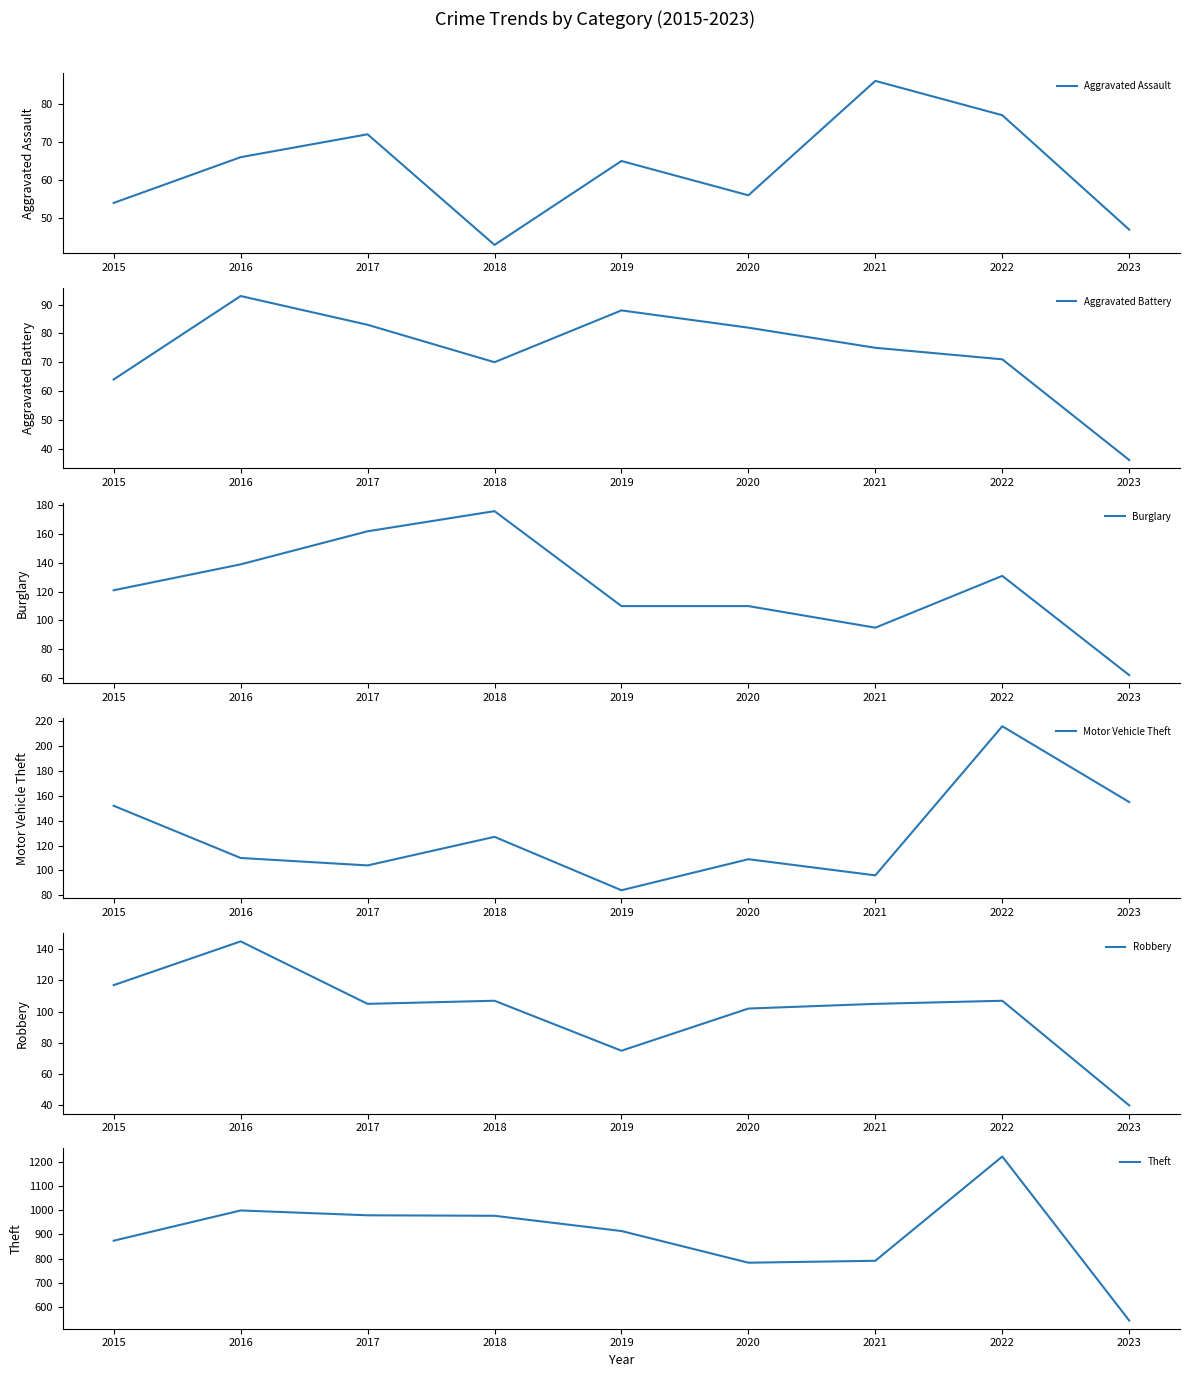

Reading left to right, what are all the values shown in this chart?

Aggravated Assault: 2015=54	2016=66	2017=72	2018=43	2019=65	2020=56	2021=86	2022=77	2023=47
Aggravated Battery: 2015=64	2016=93	2017=83	2018=70	2019=88	2020=82	2021=75	2022=71	2023=36
Burglary: 2015=121	2016=139	2017=162	2018=176	2019=110	2020=110	2021=95	2022=131	2023=62
Motor Vehicle Theft: 2015=152	2016=110	2017=104	2018=127	2019=84	2020=109	2021=96	2022=216	2023=155
Robbery: 2015=117	2016=145	2017=105	2018=107	2019=75	2020=102	2021=105	2022=107	2023=40
Theft: 2015=874	2016=999	2017=979	2018=977	2019=914	2020=783	2021=791	2022=1222	2023=544